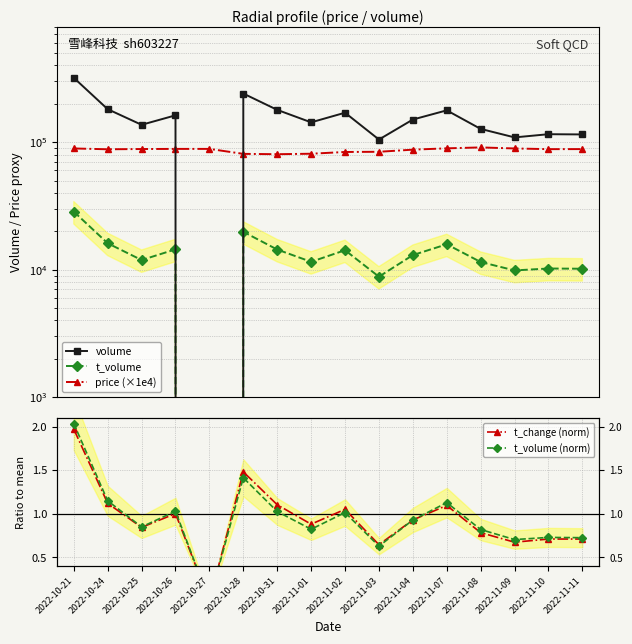

Which series has the widest spread of values?

volume